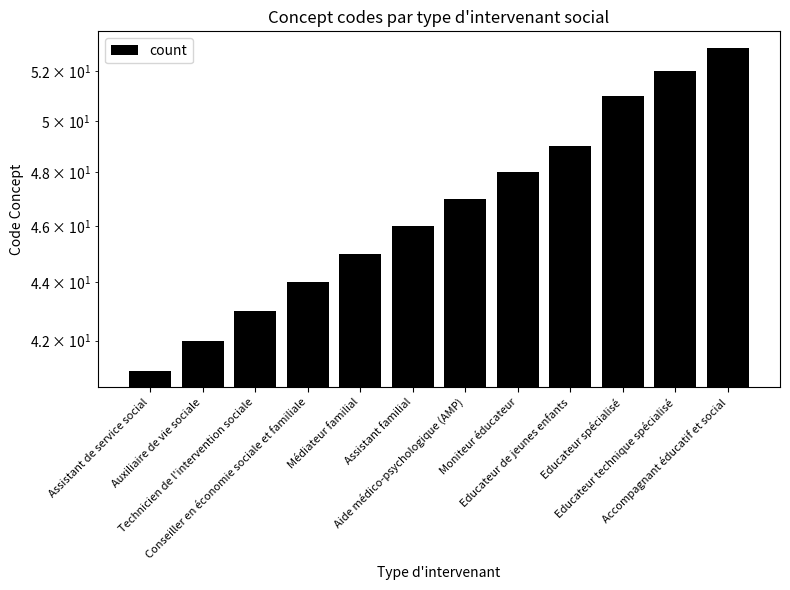

What is the average value?

47